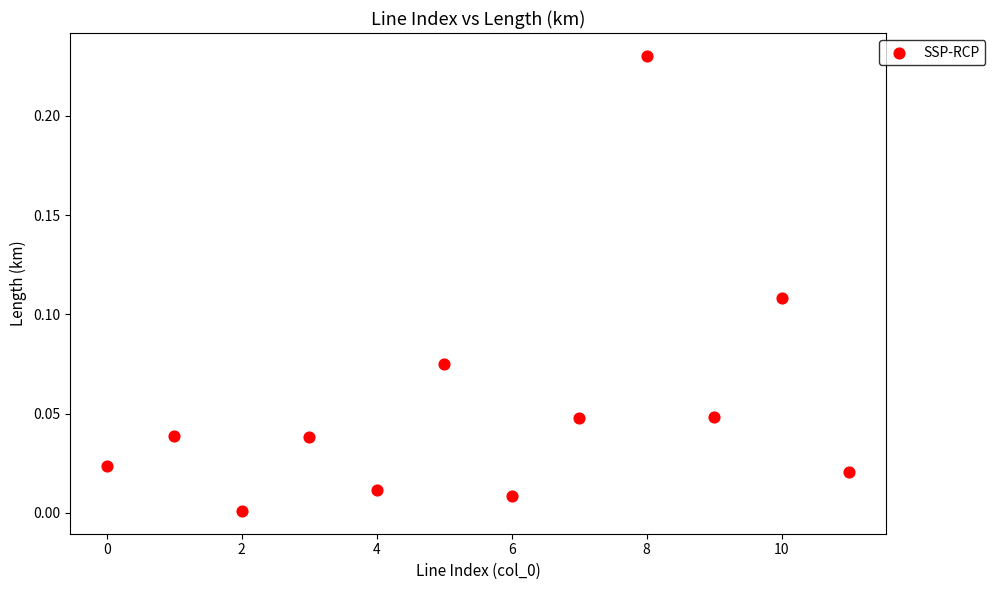

How many points are shown in the scatter plot?

12